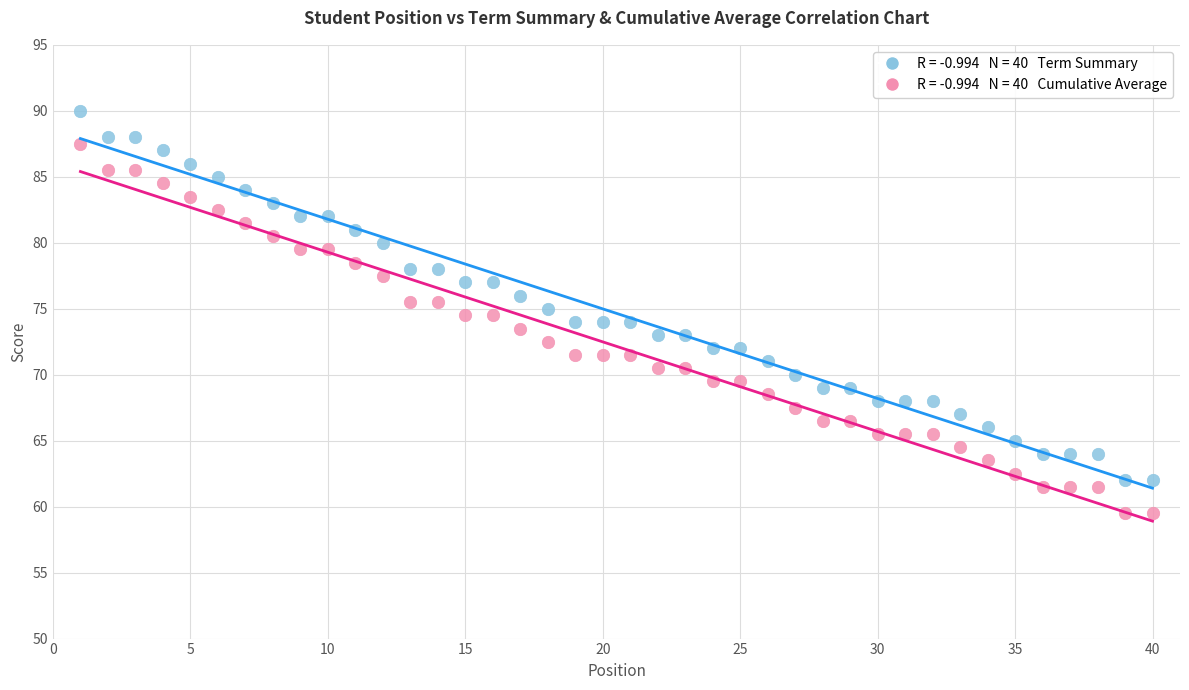

Across all data points, what is the range of X values (max minus min)?

39.0